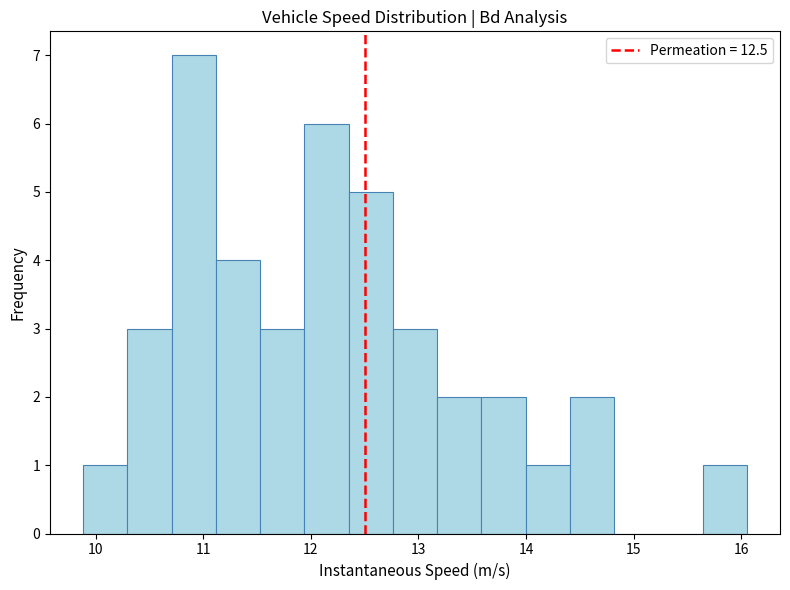

How tall is the bar that spans 13.6 to 14.0 on the x-axis? Neither the bar edges nor the heights are printed on the chart, so give them approximately, as read against the axes.

2